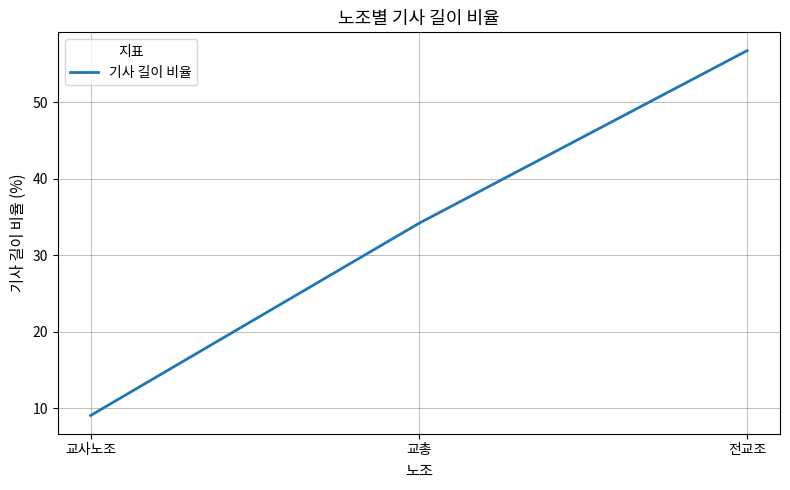

Which label corresponds to the smallest value in the chart?

교사노조